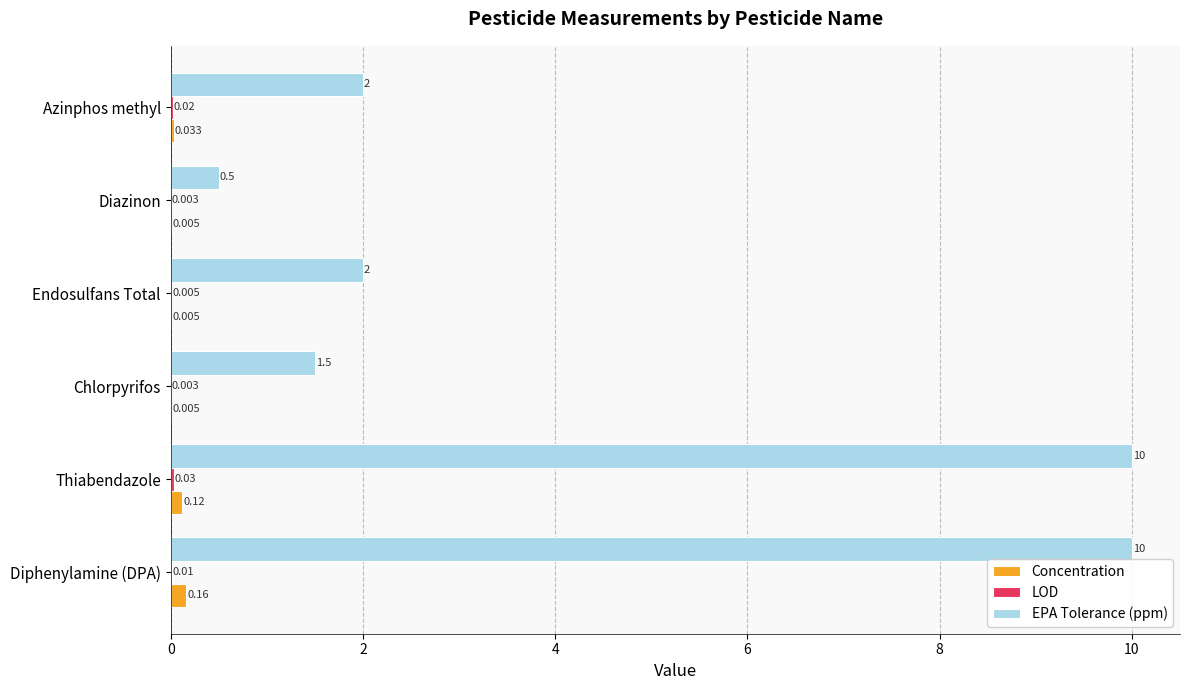

Which series has the largest total across all categories?

EPA Tolerance (ppm)